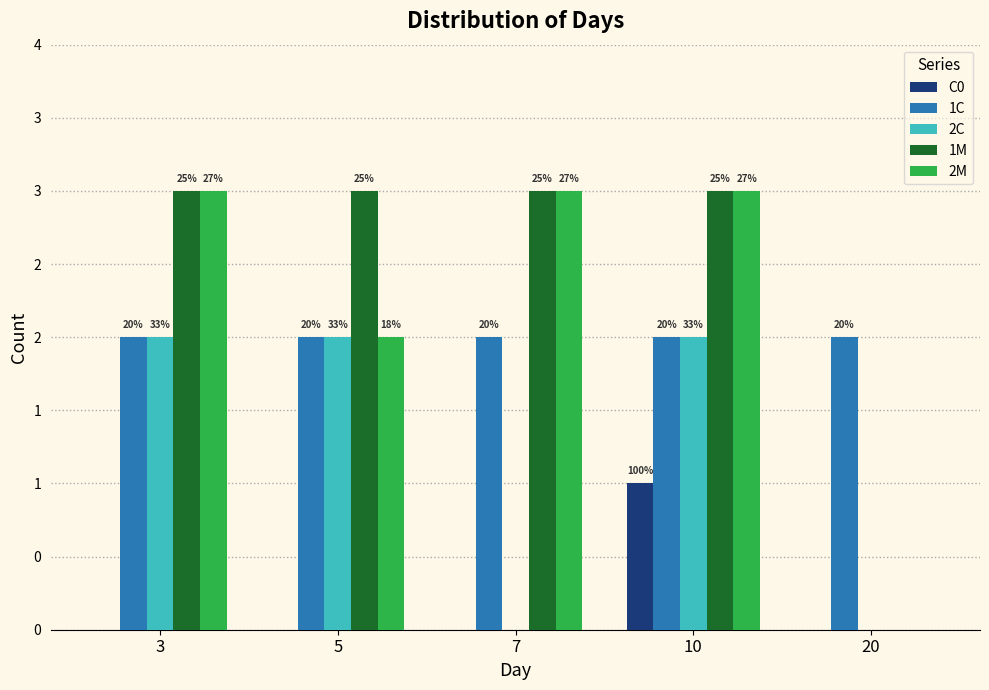

What are all the series names shown in the legend?

C0, 1C, 2C, 1M, 2M